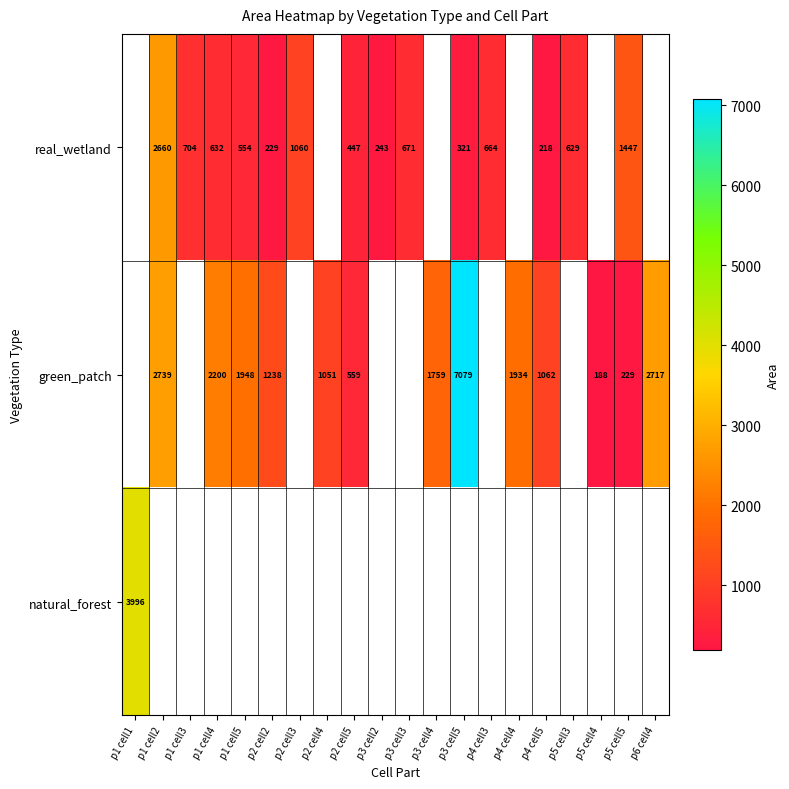

The value of row_0 at p3 cell2 is 243.0. True or false?

True